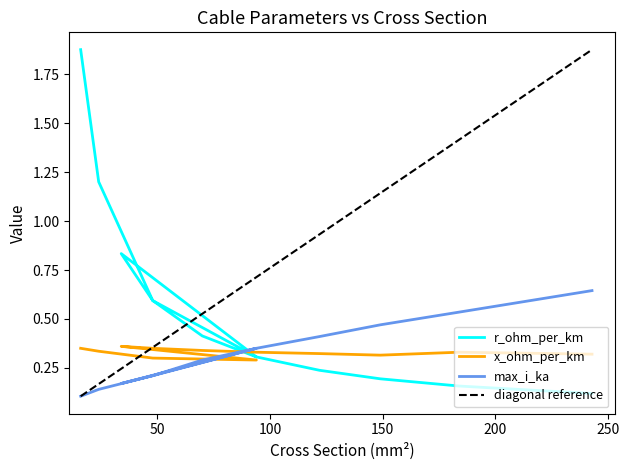

What is the total value across all series at 94?

0.9